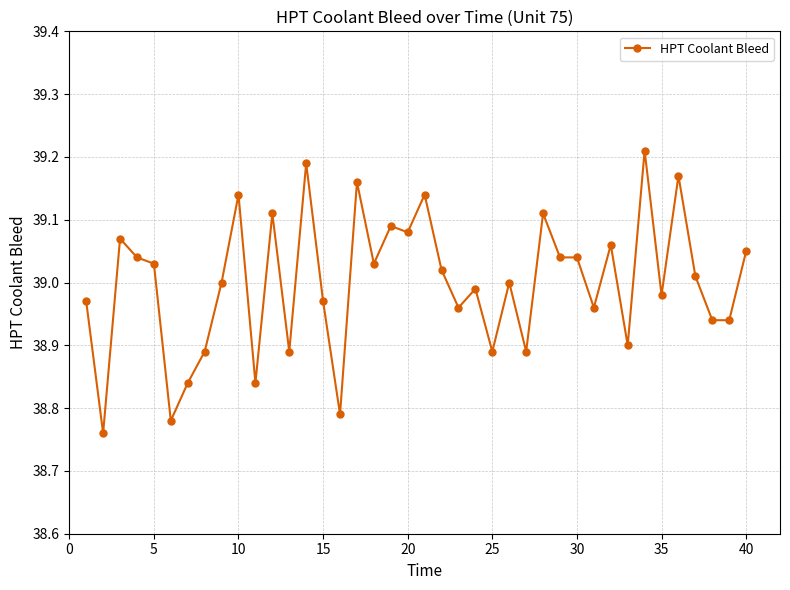

True or false: the data has more than 1 interior local peaks.

True